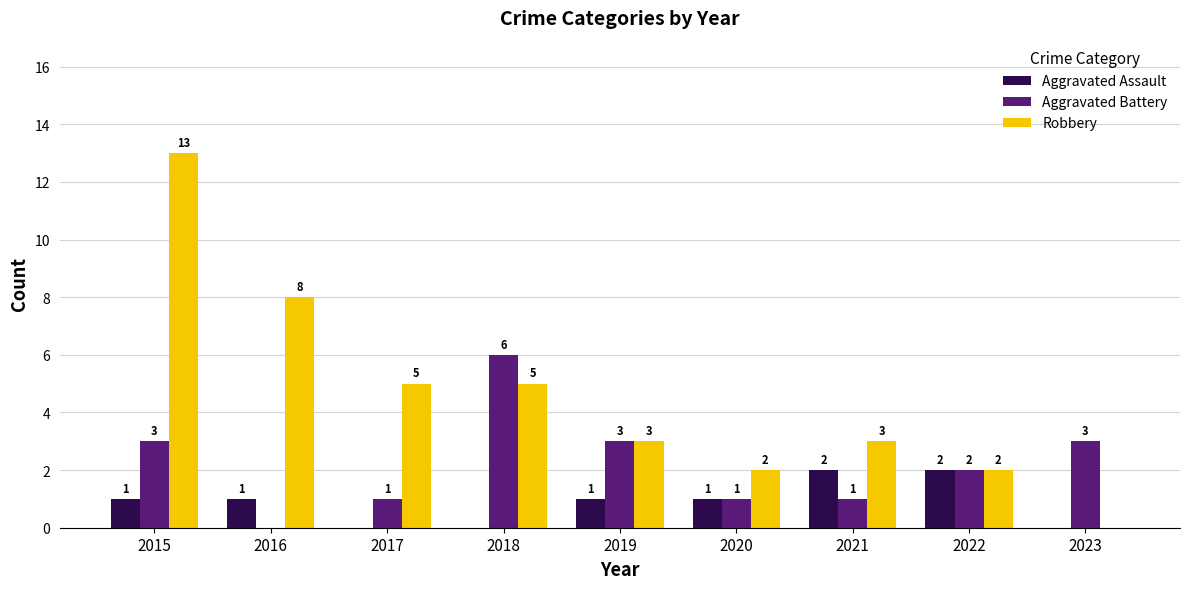

At which category is the sum across all series the highest?

2015